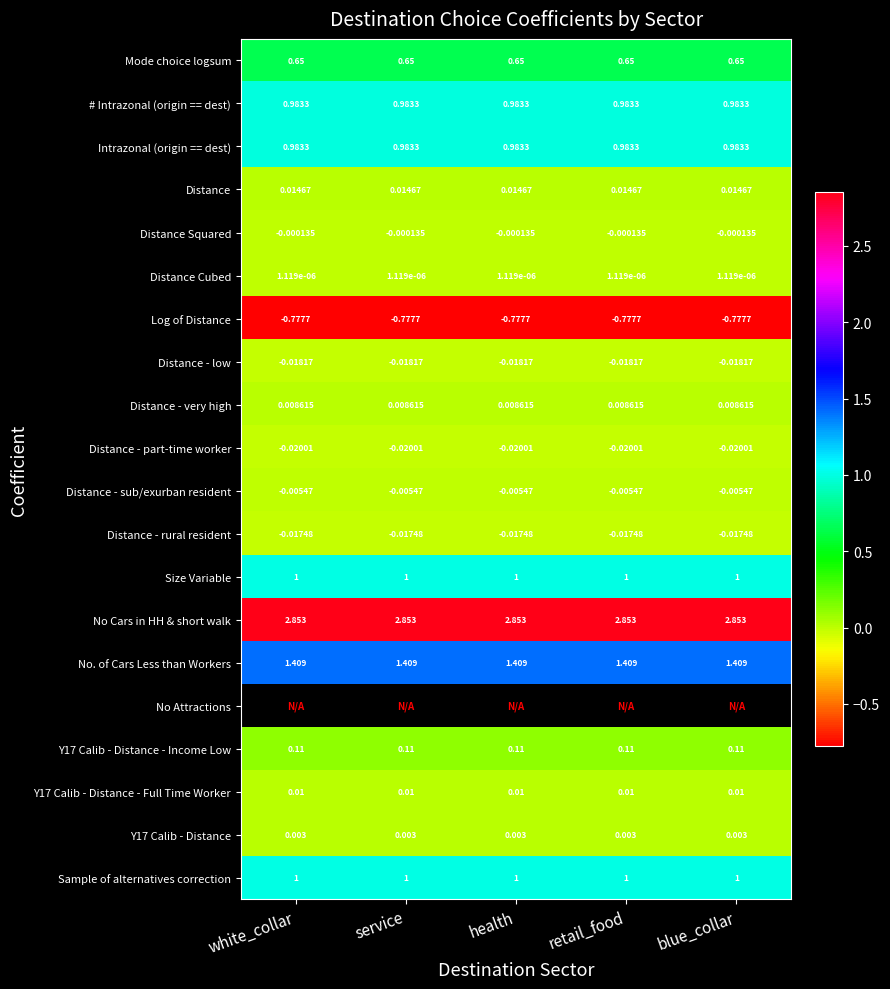

At which category is the sum across all series the highest?

white_collar